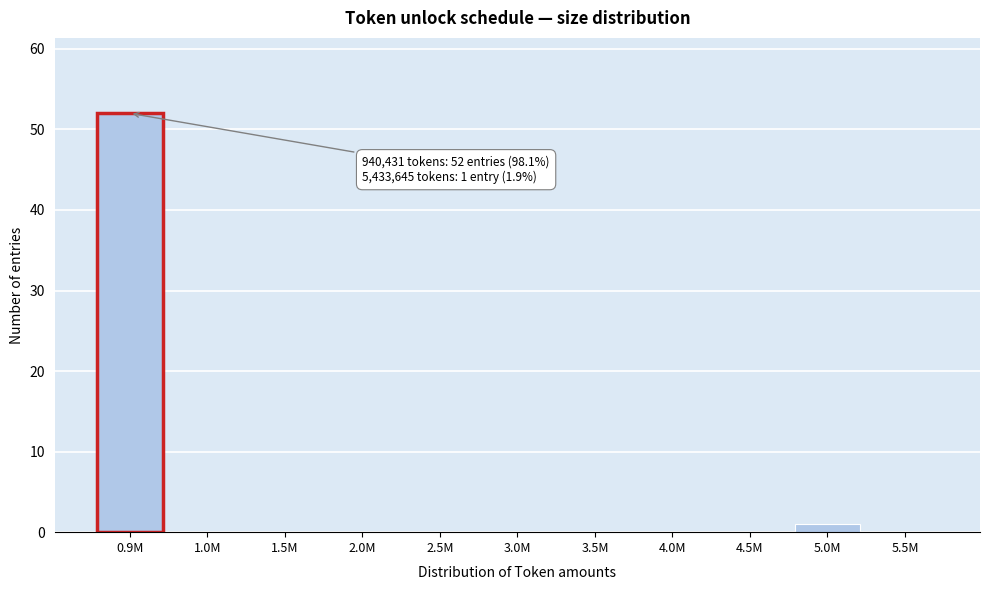

Reading left to right, transcribe all the data shown in this chart.

0.9M=52	1.0M=0	1.5M=0	2.0M=0	2.5M=0	3.0M=0	3.5M=0	4.0M=0	4.5M=0	5.0M=1	5.5M=0